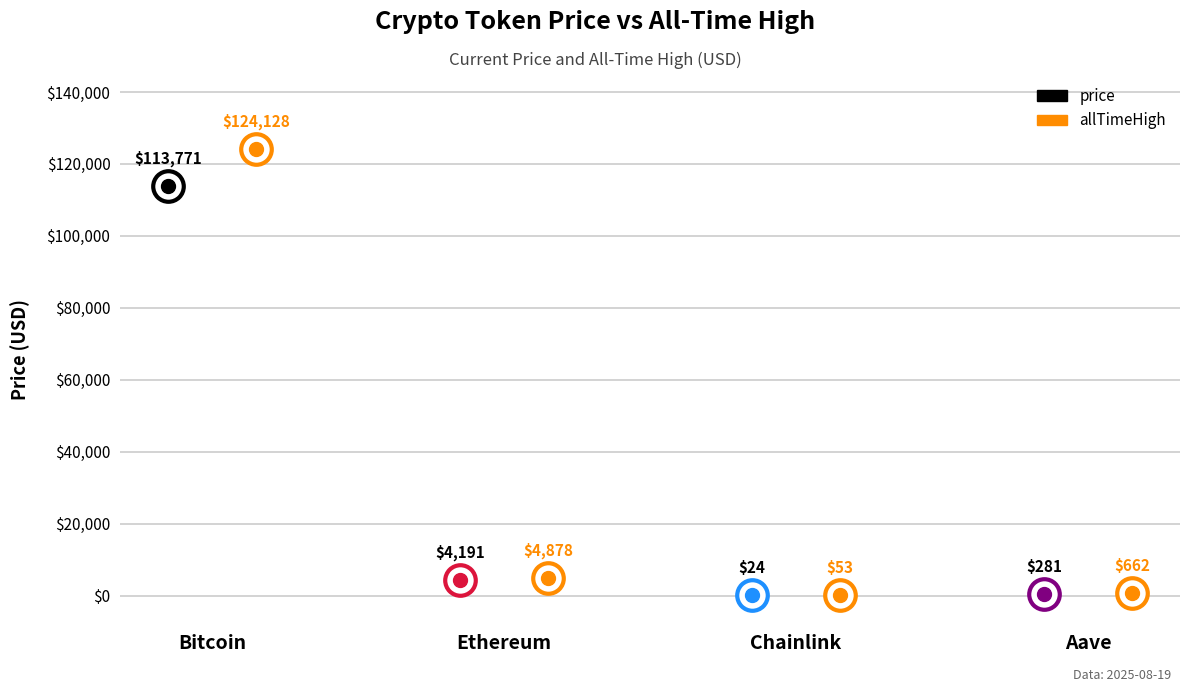

Is it true that price equals 48553.9 at Bitcoin?

False